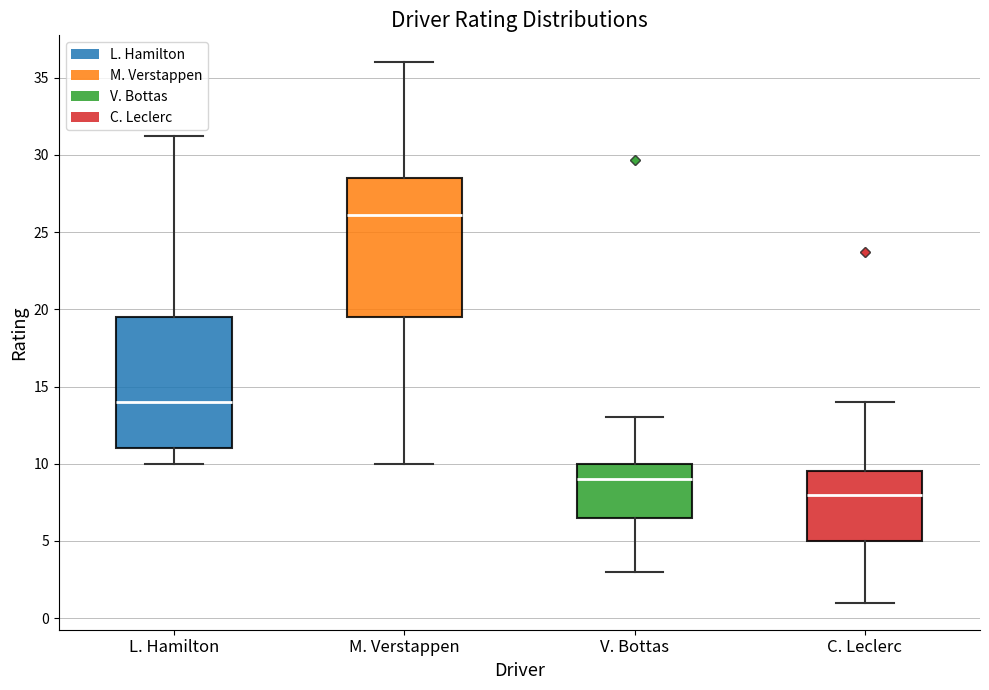

Which box's median line is the lowest?

C. Leclerc